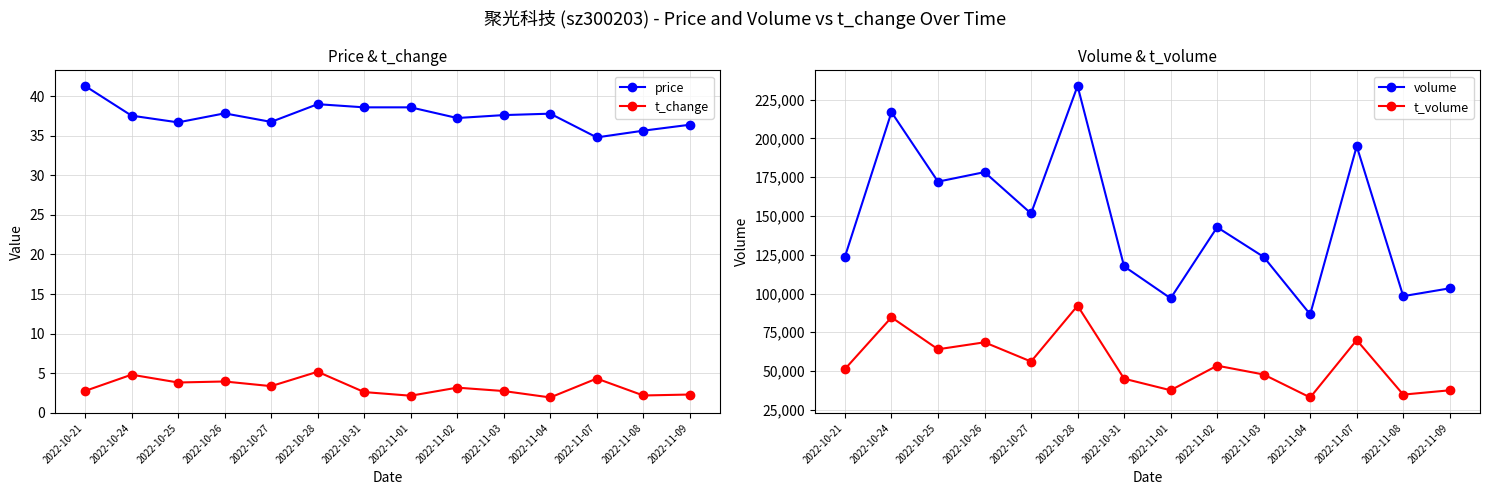

What position from the left is 2022-11-07?

12